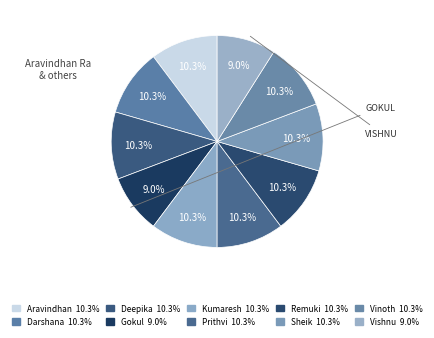

Which category has the smallest portion of the pie?

Gokul